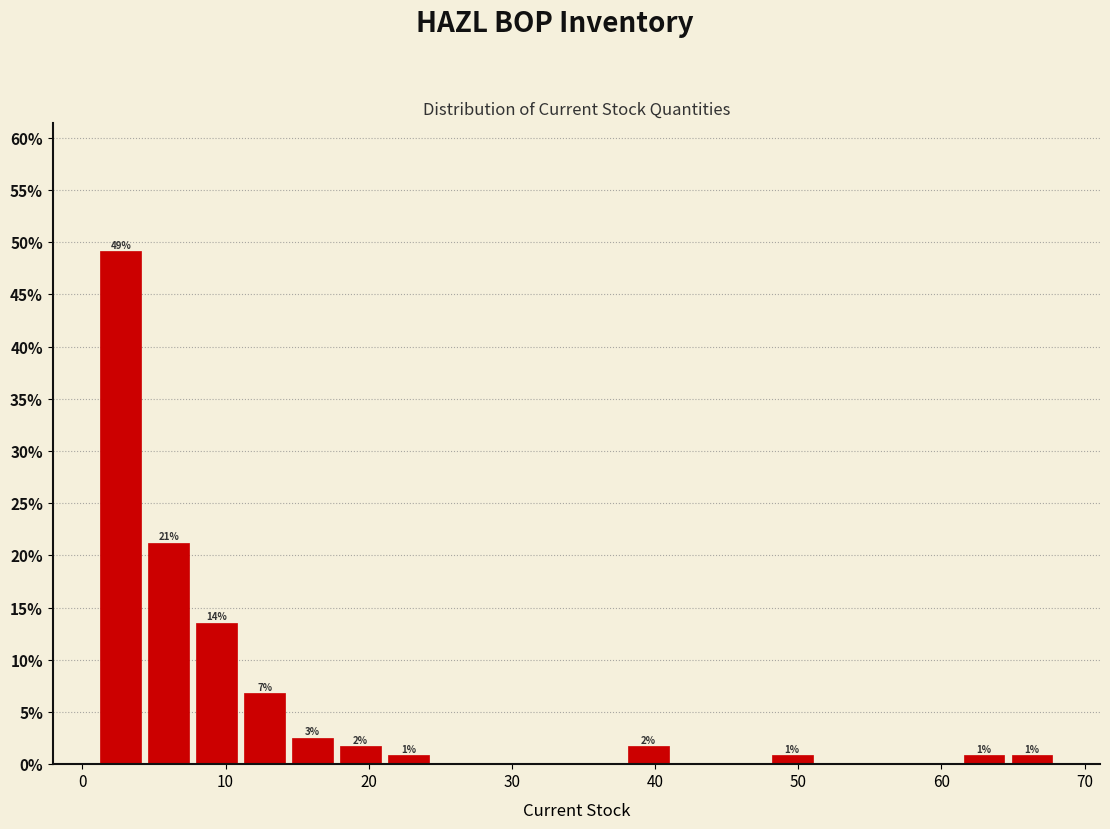

Read against the x-axis, roughly where is the centre of the tallest bar?

3